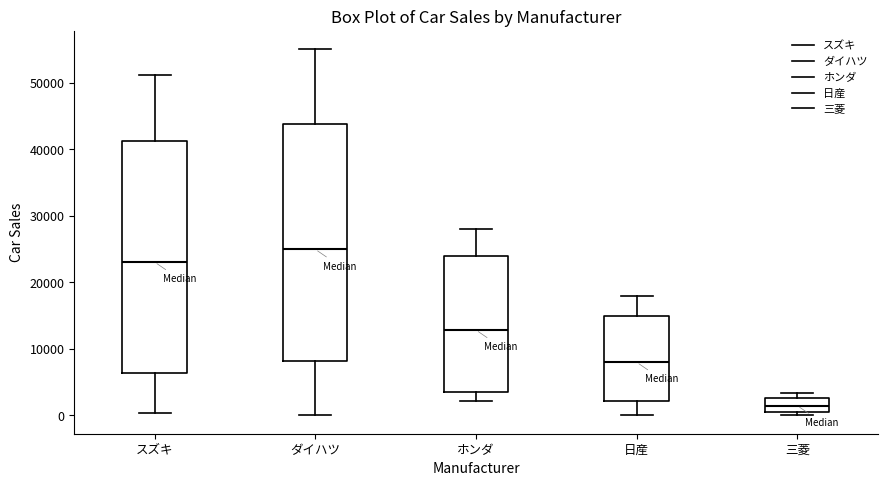

Reading left to right, transcribe this box plot: for each box, give where its median line is, the range the box spans, and where its two whiskers end, as read against the y-axis. The values are not printed on the chart, so give them approximately, as read against the axis.

スズキ: median 23000, box 6000 to 41000, whiskers 0 to 51000
ダイハツ: median 25000, box 8000 to 44000, whiskers 0 to 55000
ホンダ: median 13000, box 3000 to 24000, whiskers 2000 to 28000
日産: median 8000, box 2000 to 15000, whiskers 0 to 18000
三菱: median 1000 (inside the box), box 1000 to 3000, whiskers 0 to 3000 (just above the box's upper edge)